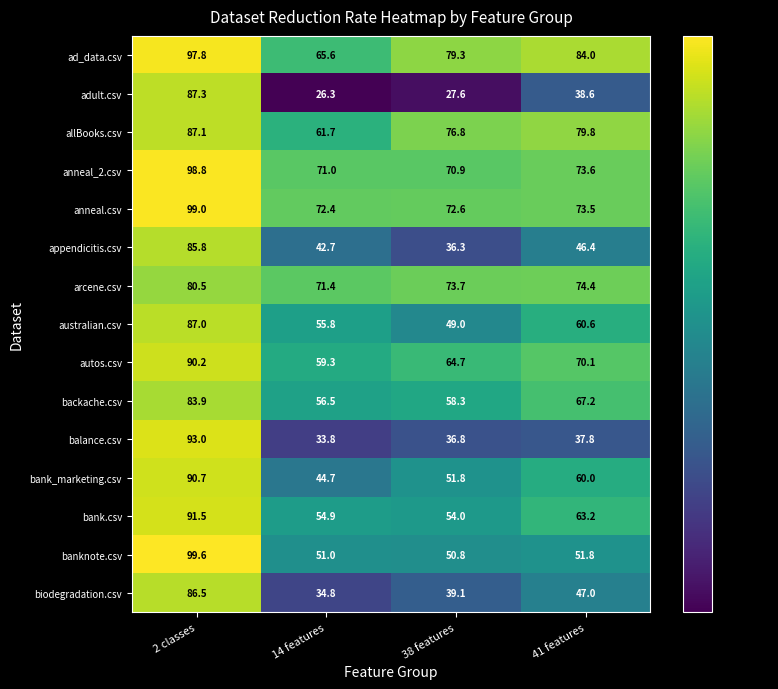

What is the sum of the balance.csv values at 2 classes and 14 features?

126.8